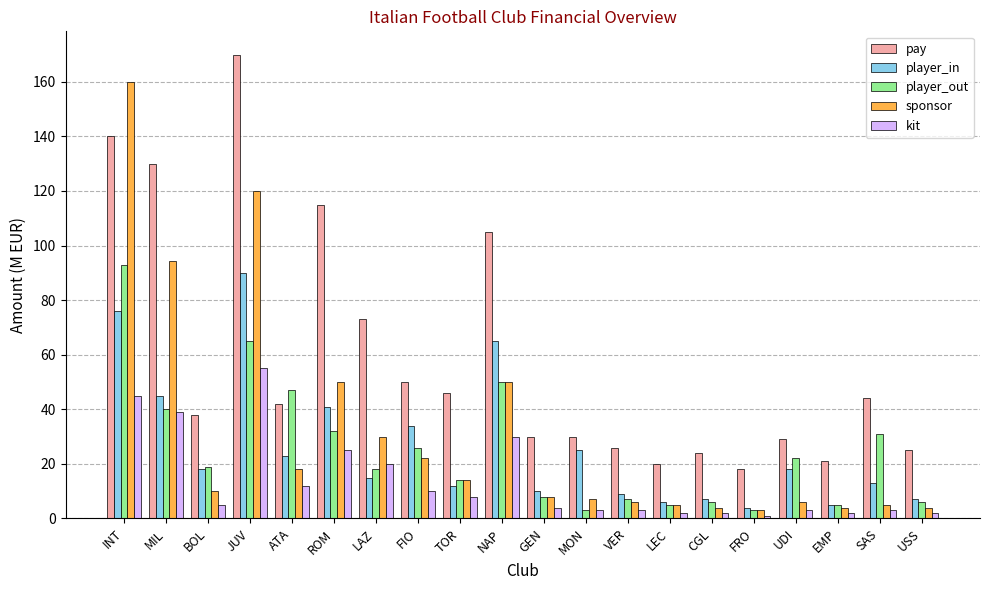

The pay series shows 20.0 at LEC. True or false?

True